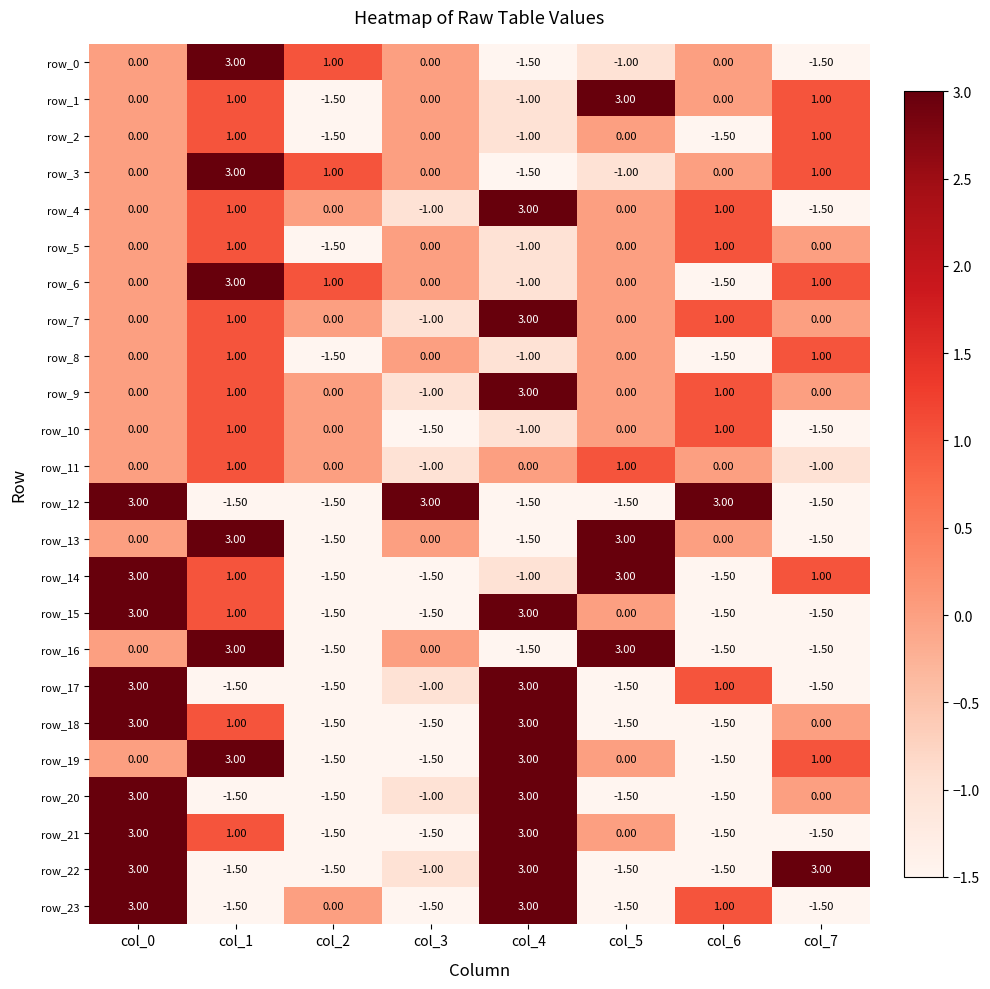

What is the total value across all series at col_4?

18.5